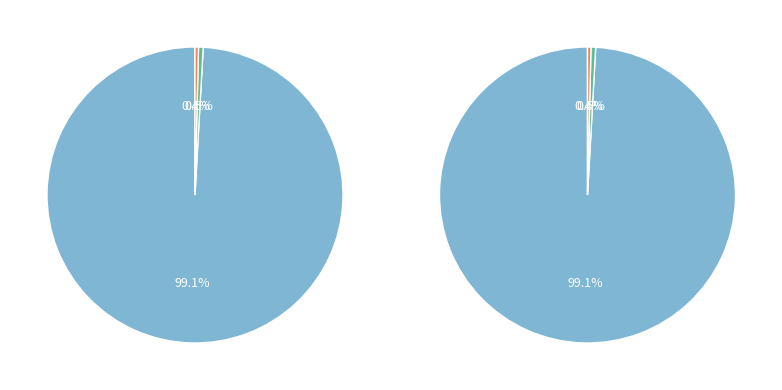

Does Training Time account for over 50% of the chart?

Yes